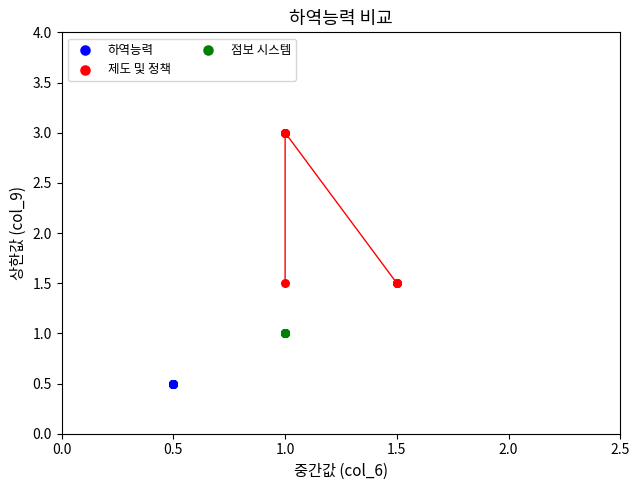

Which series contains the highest Y value?

제도 및 정책